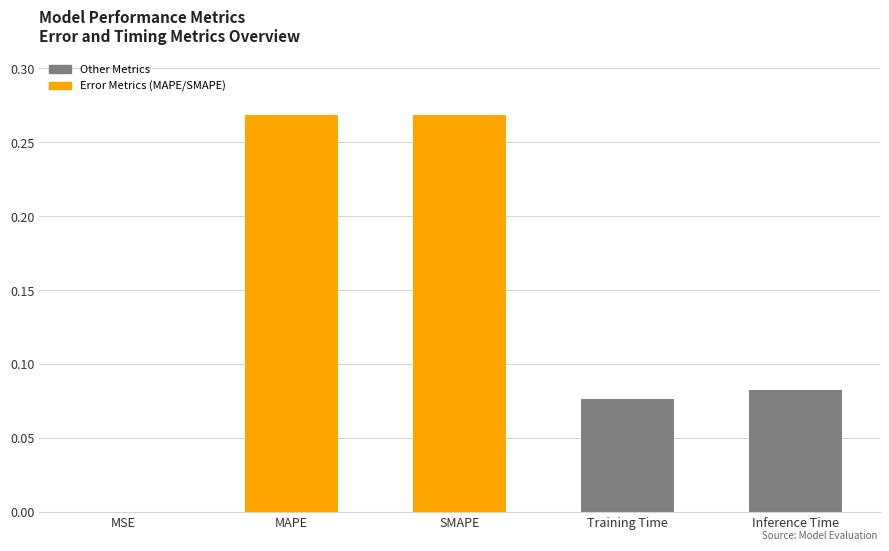

Reading right to left, list all the values displayed in this chart.

0.1	0.1	0.3	0.3	0.0